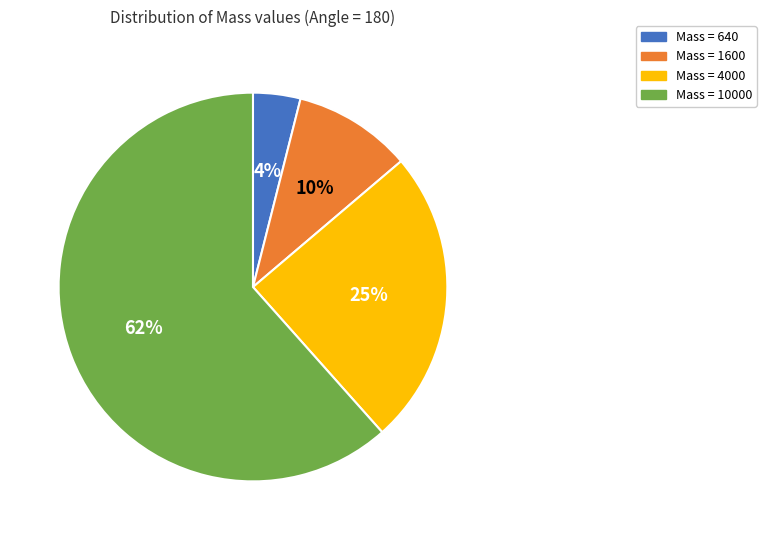

How many segments does this pie chart have?

4